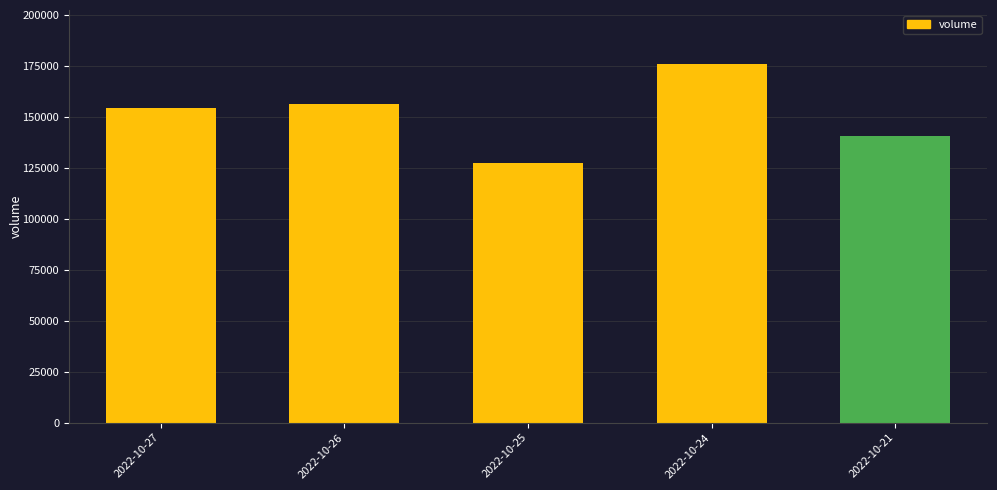

What is the minimum value shown in the chart?

127365